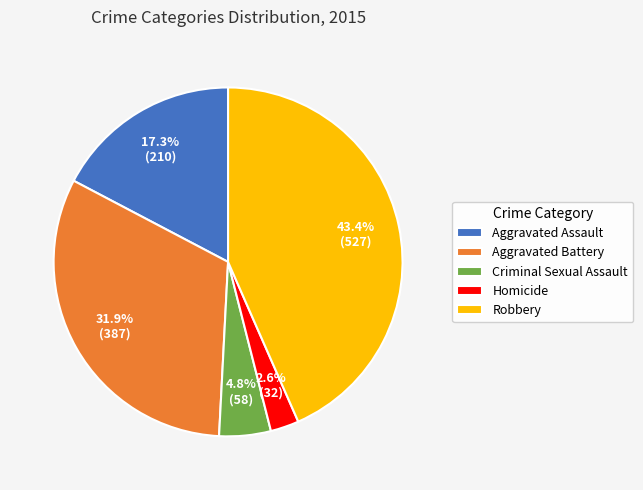

Which category has the biggest portion of the pie?

Robbery